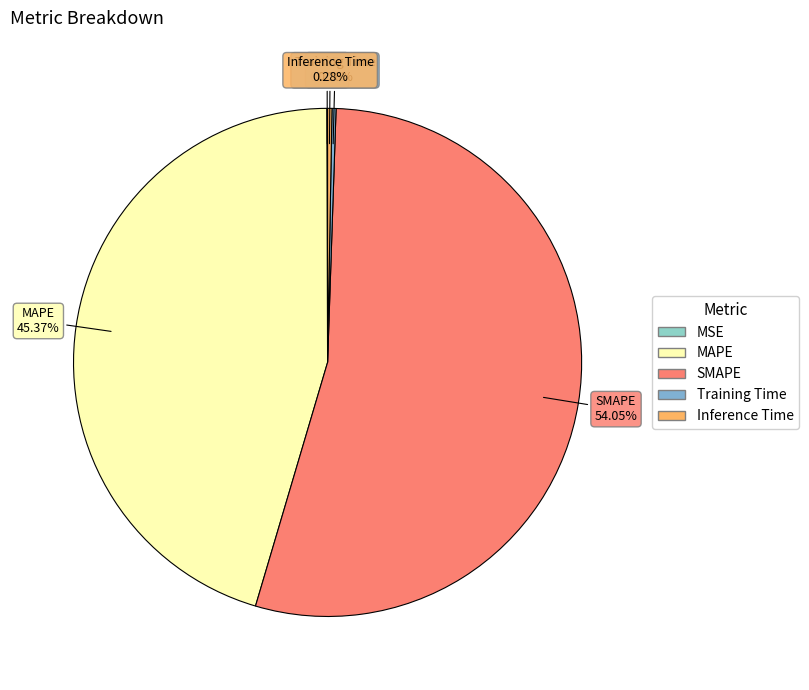

Which category has the biggest portion of the pie?

SMAPE